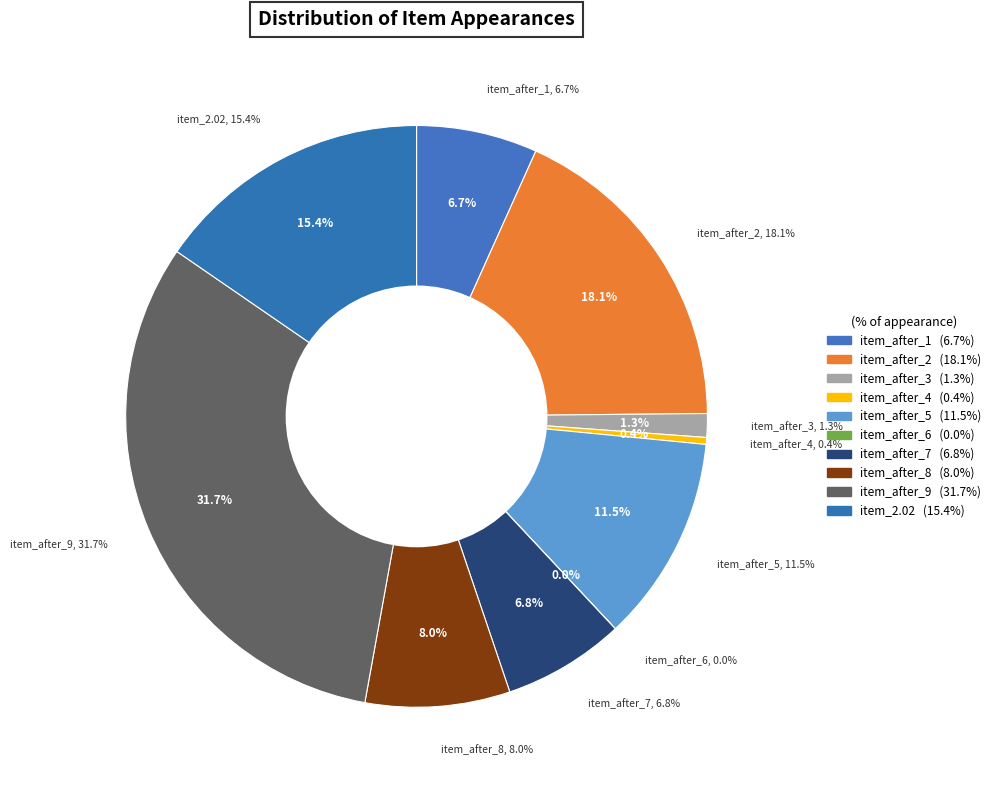

To the nearest percent, what is the difference between the item_after_7 and item_after_4 slice percentages?

6%